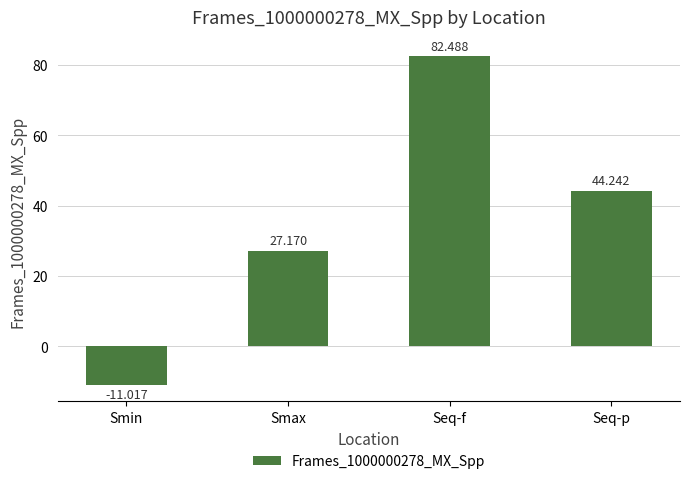

What is the value of the 3rd bar from the left?

82.5